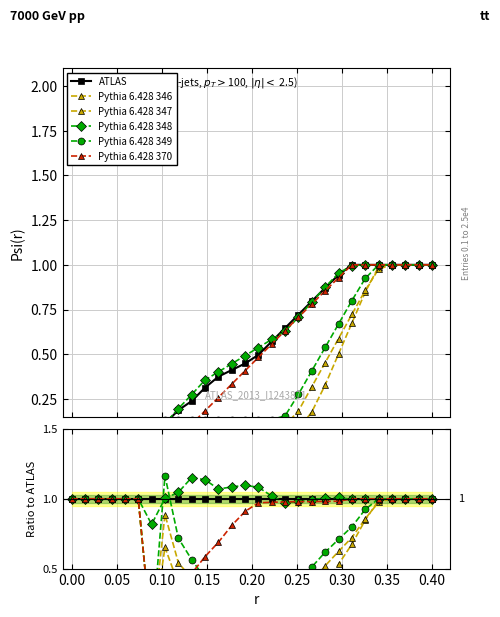

Is the value of Pythia 6.428 370 at 17 greater than the value of Pythia 6.428 349 at 0.25?

Yes